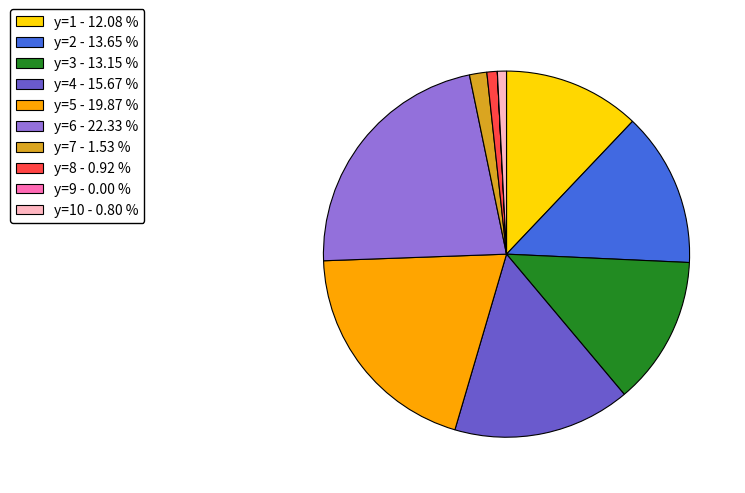

Is there any slice that represents more than half of the pie?

No